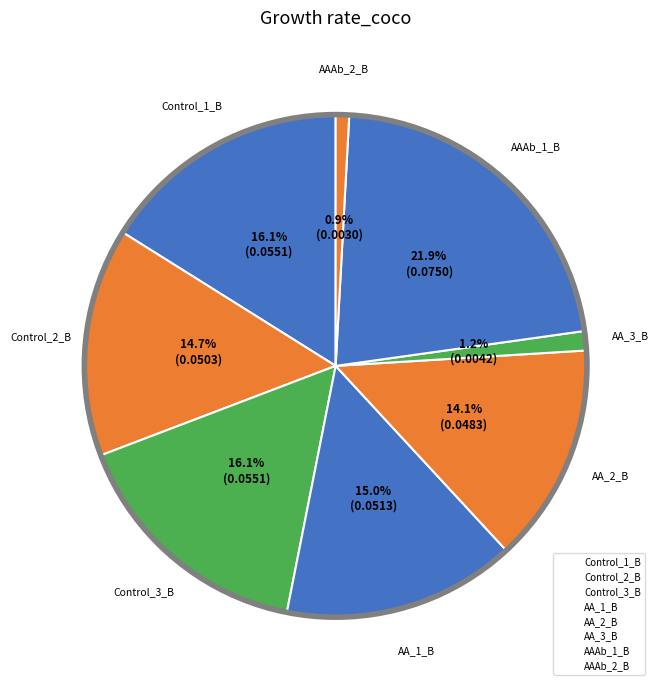

To the nearest percent, what percentage of the pie is Control_2_B?

15%